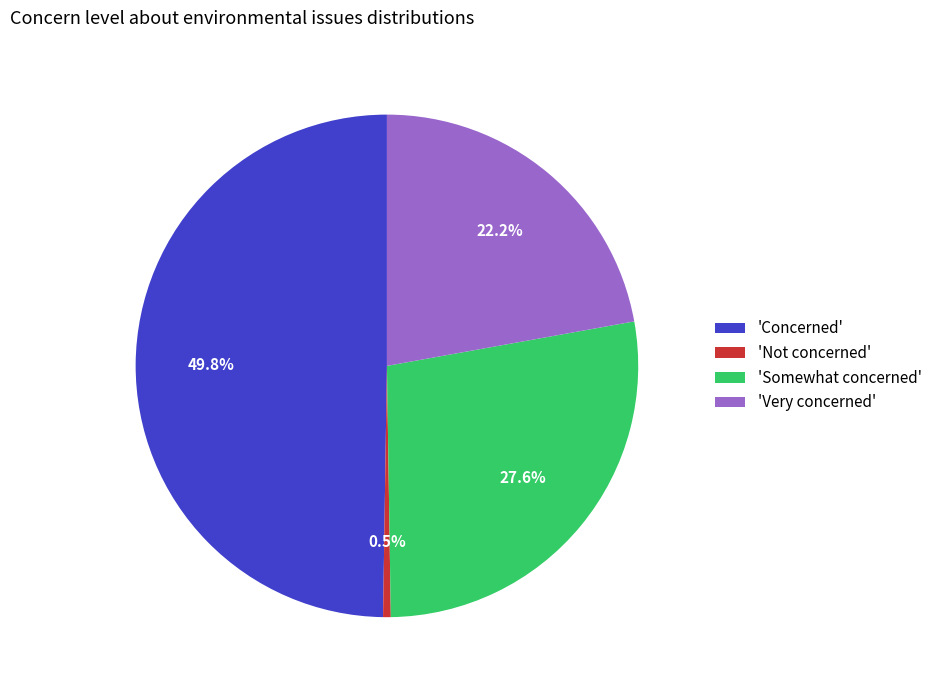

Does 'Not concerned' represent more than half of the total?

No